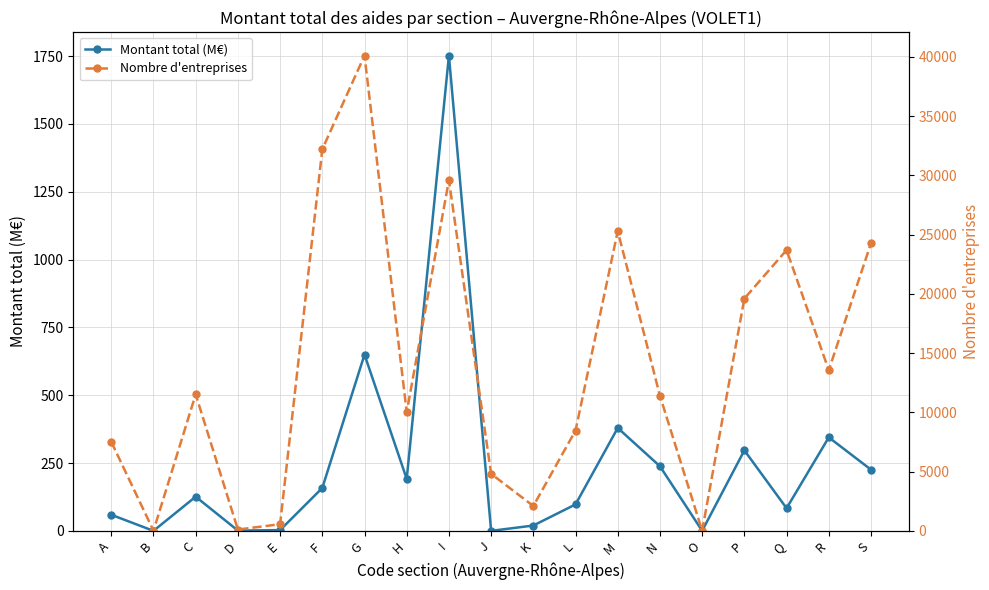

Which category has the highest value across all series?

G